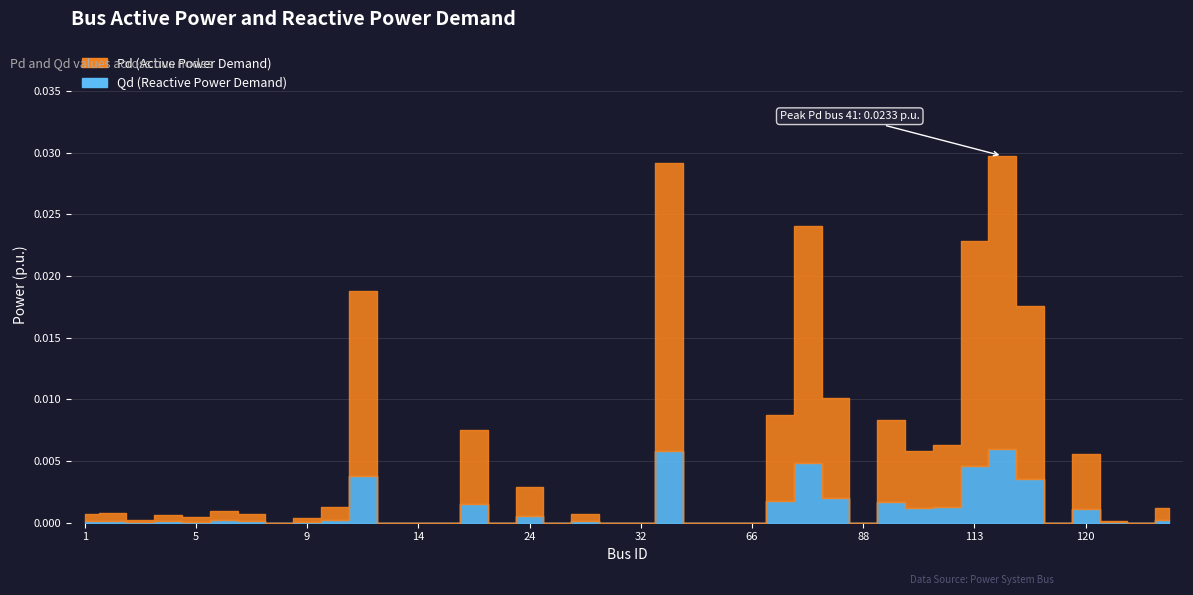

Between 16 and 120, which series saw the biggest shift?

Pd